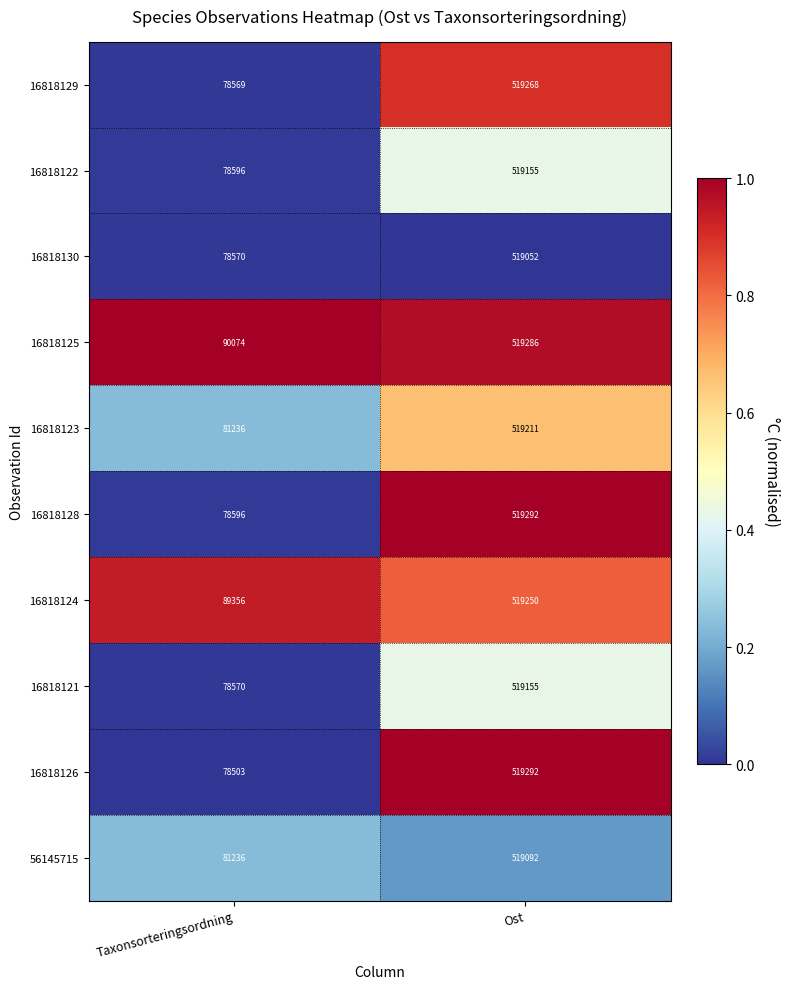

True or false: 16818128 has a value of 754615 at Ost.

False